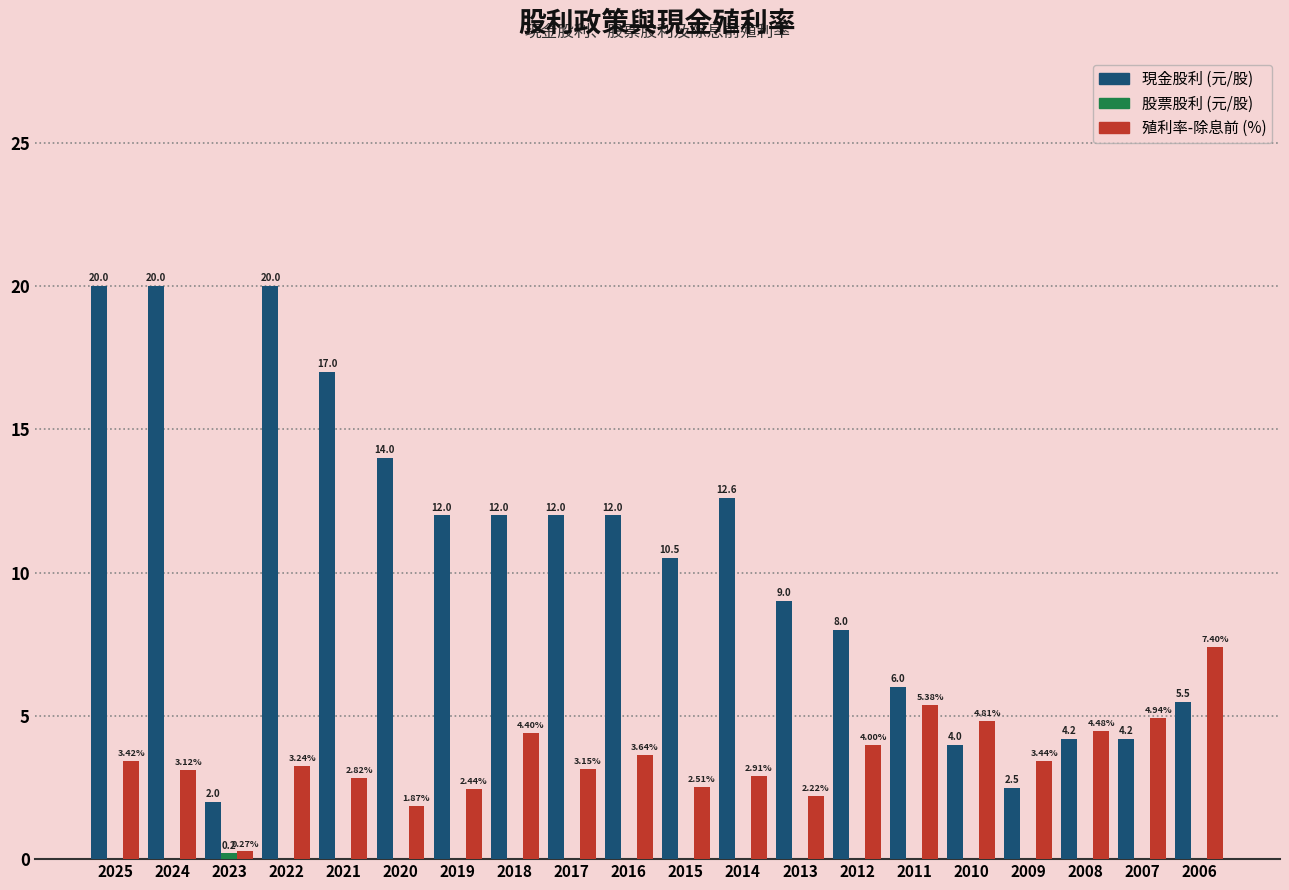

At which category is the sum across all series the highest?

2025